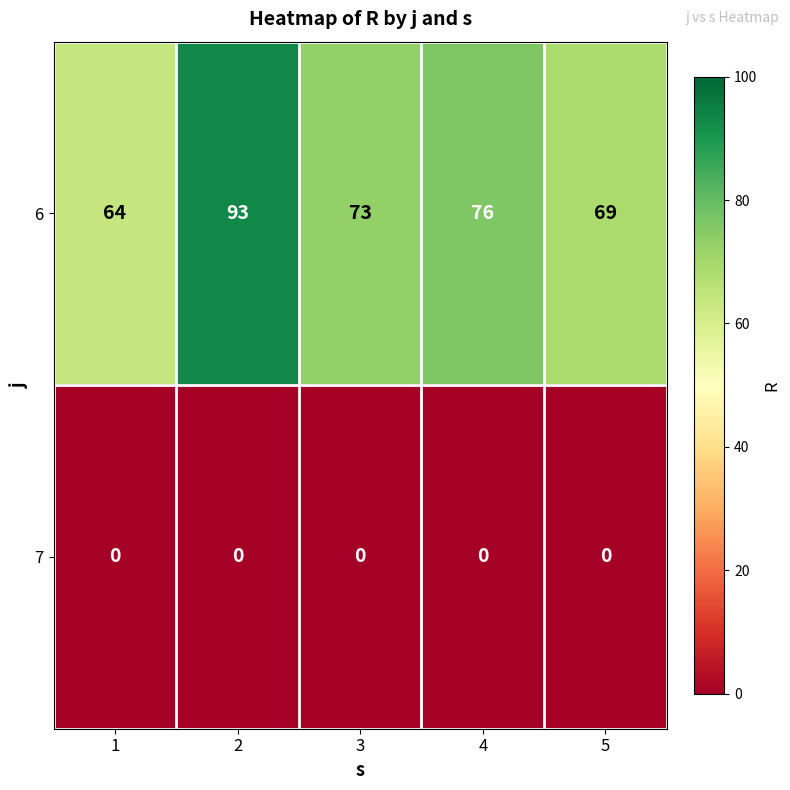

Reading left to right, what are all the values shown in this chart?

6: 64	93	73	76	69
7: 0	0	0	0	0